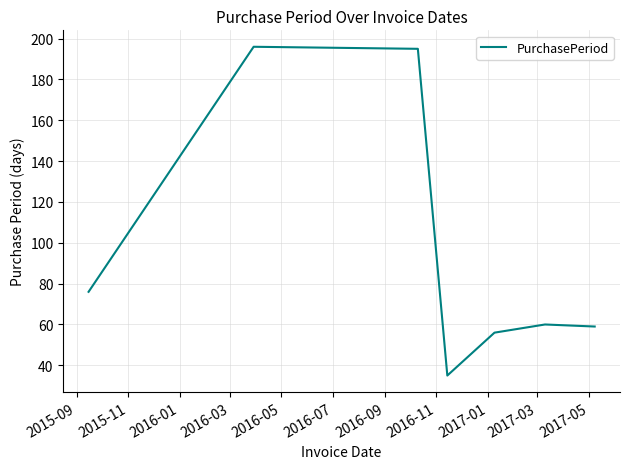

True or false: the data has more than 0 interior local peaks.

True